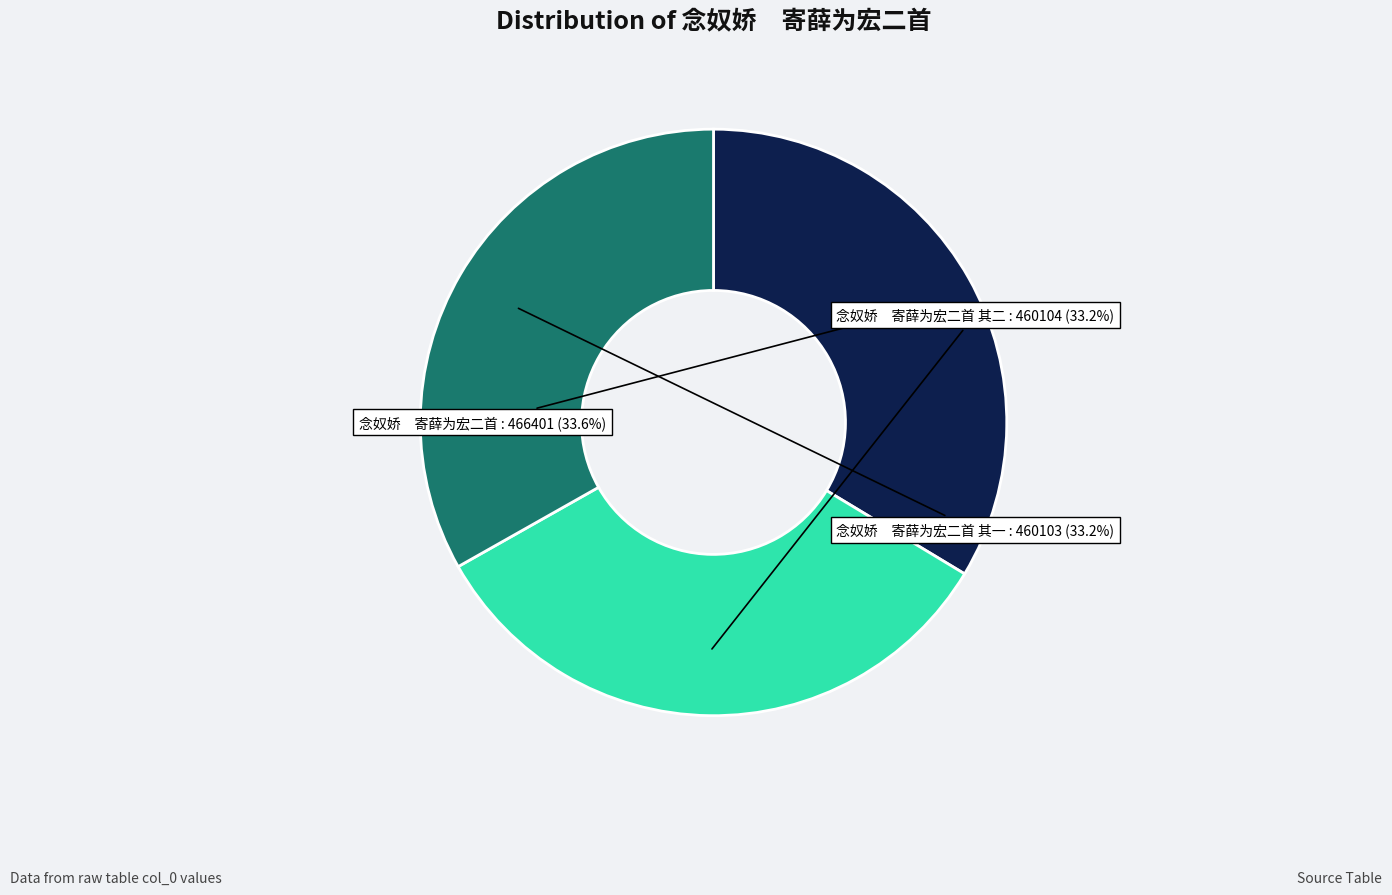

Is 念奴娇 寄薛为宏二首 the majority of the pie?

No